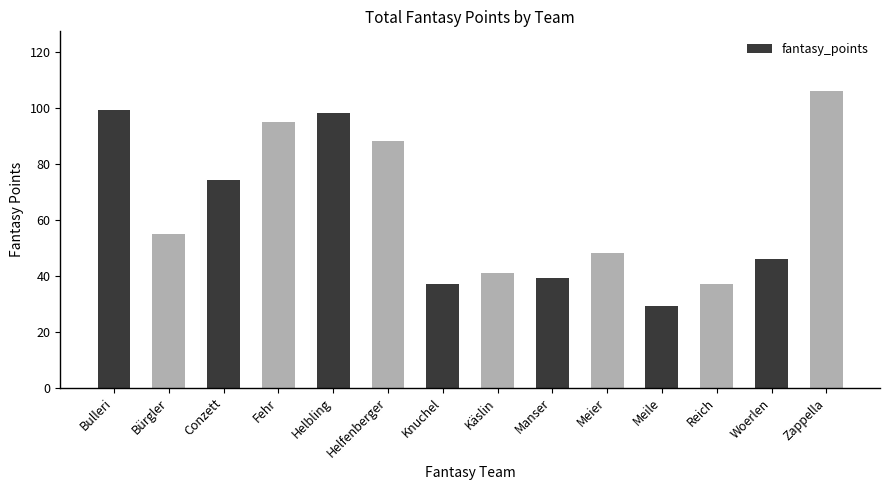

What is the sum of all values?

892